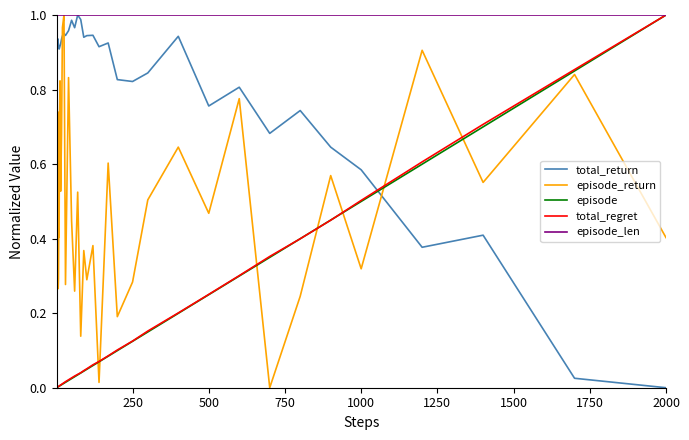

Which series has the largest total across all categories?

episode_len